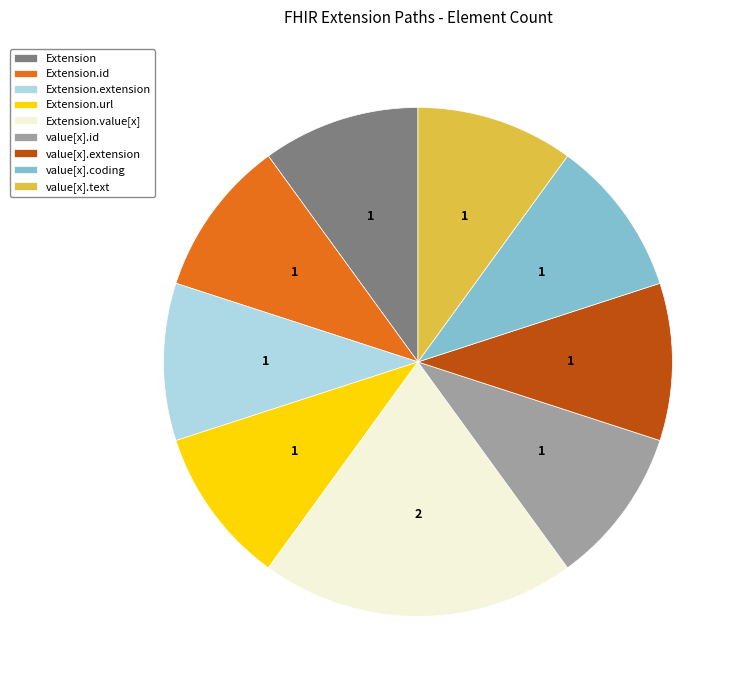

Count the number of slices in the pie.

9